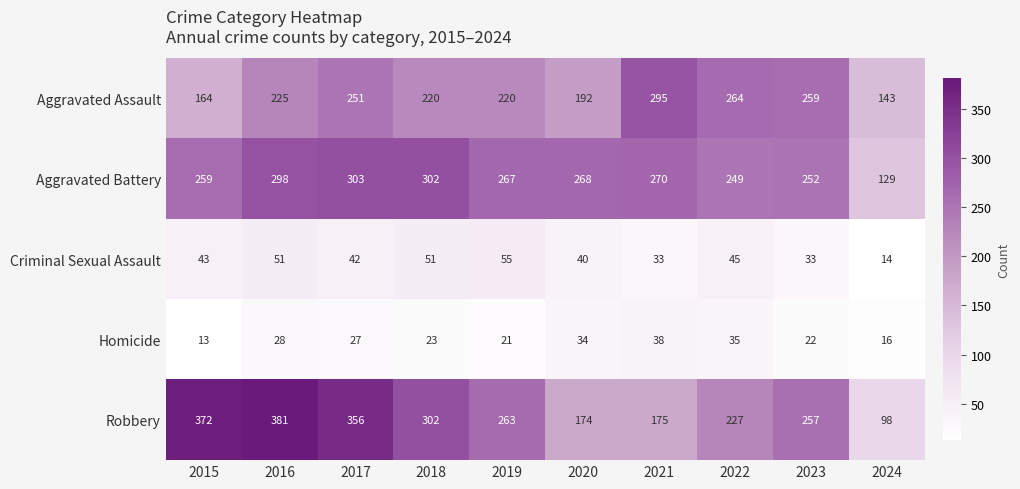

How many data points in Robbery are less than 263?

5